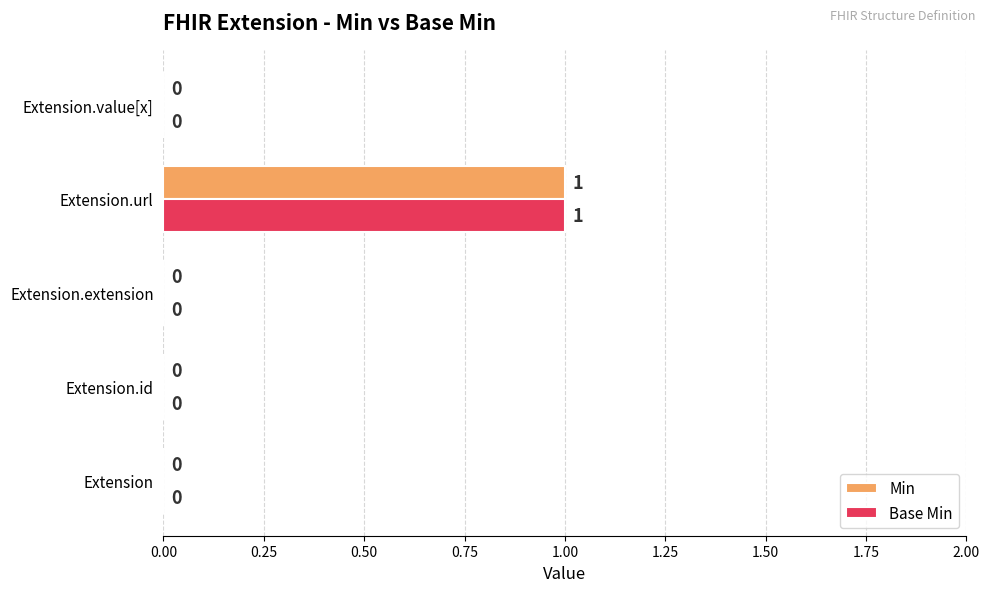

The Min series shows 0 at Extension.extension. True or false?

True